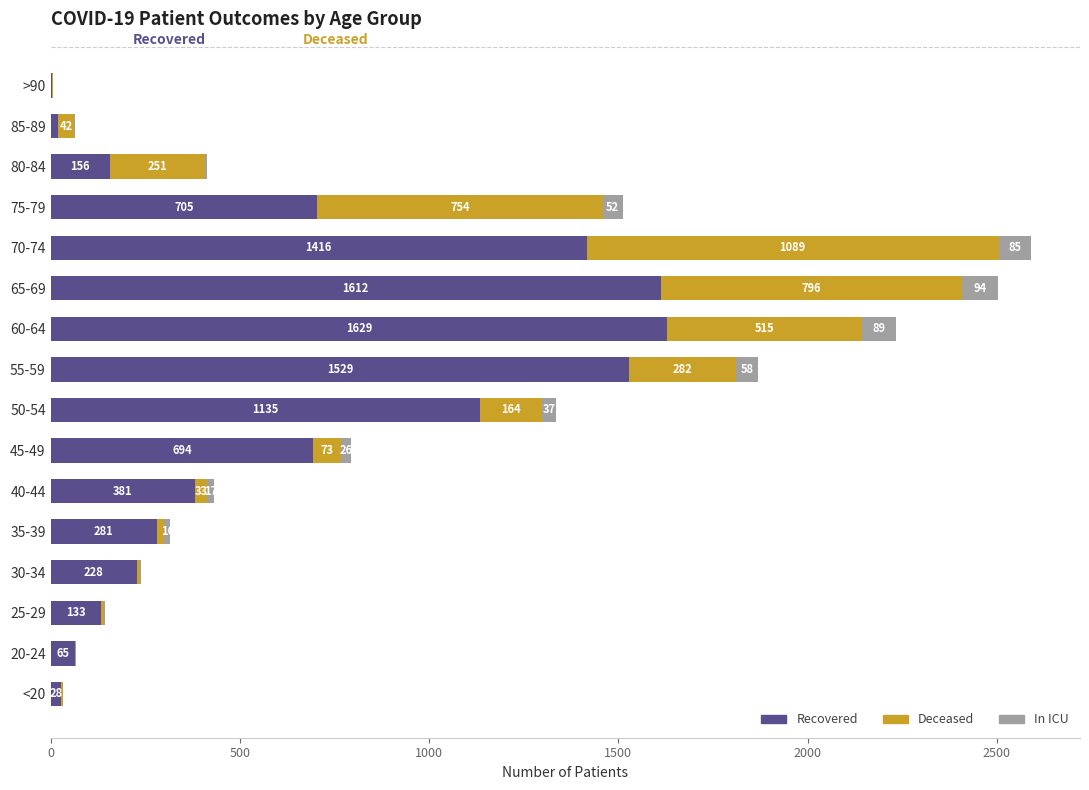

How many series are shown in this chart?

3